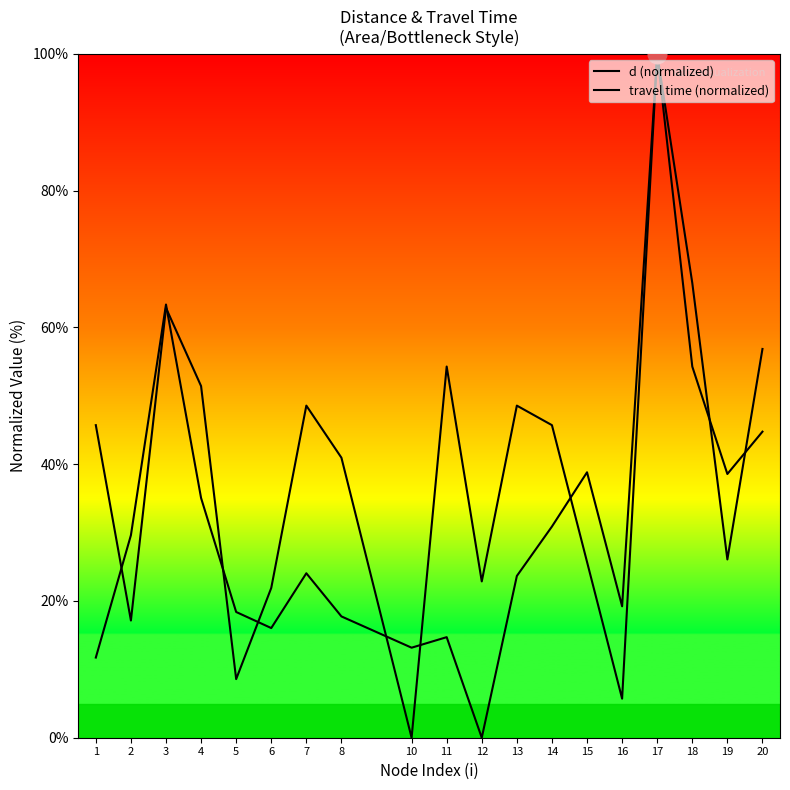

At how many categories does at least one series exceed 12?

19